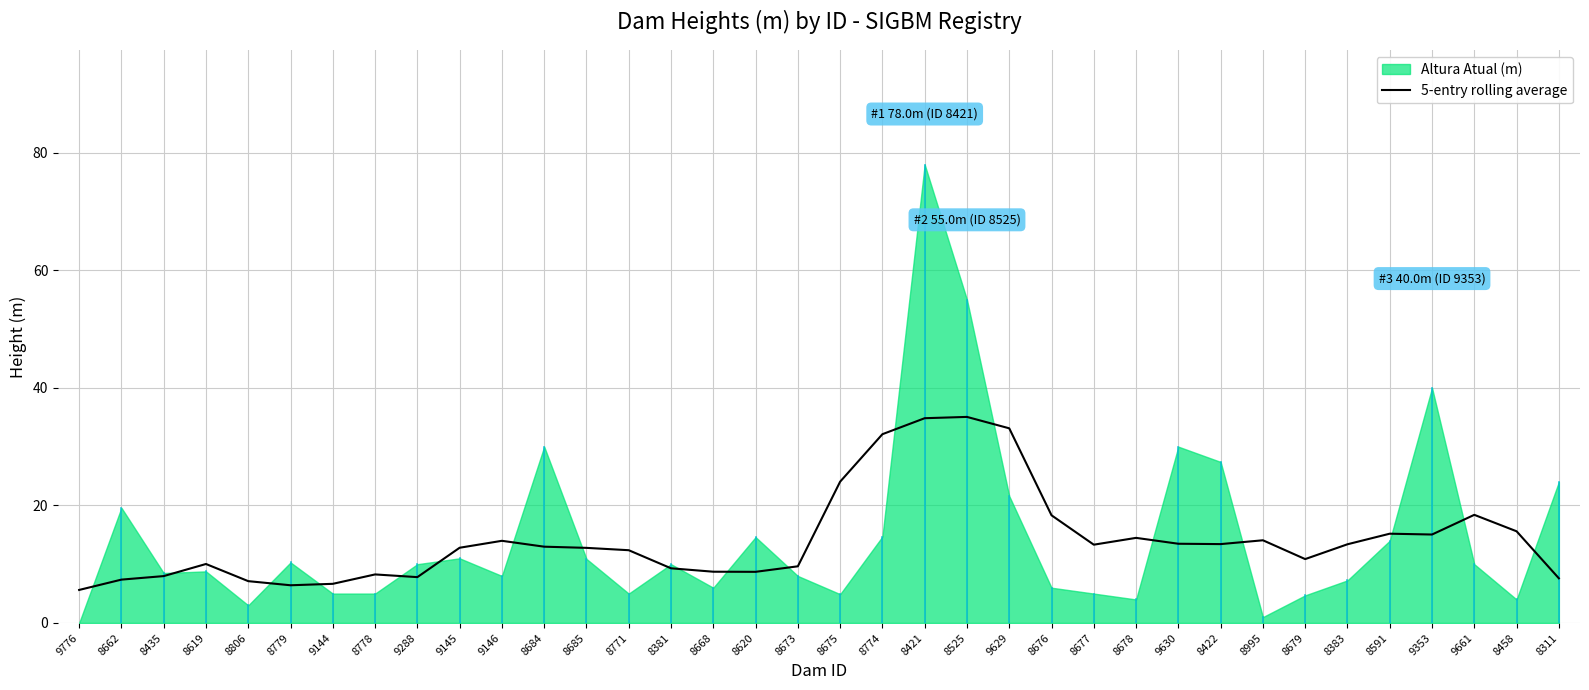

Where does the data first go above 12?

9145